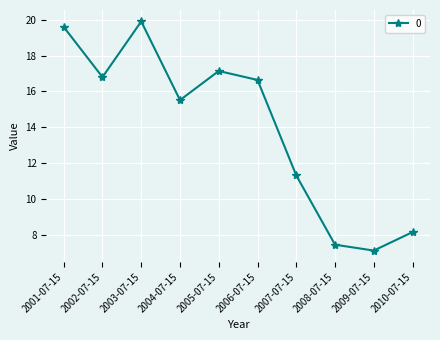

What is the sum of all values?

139.6